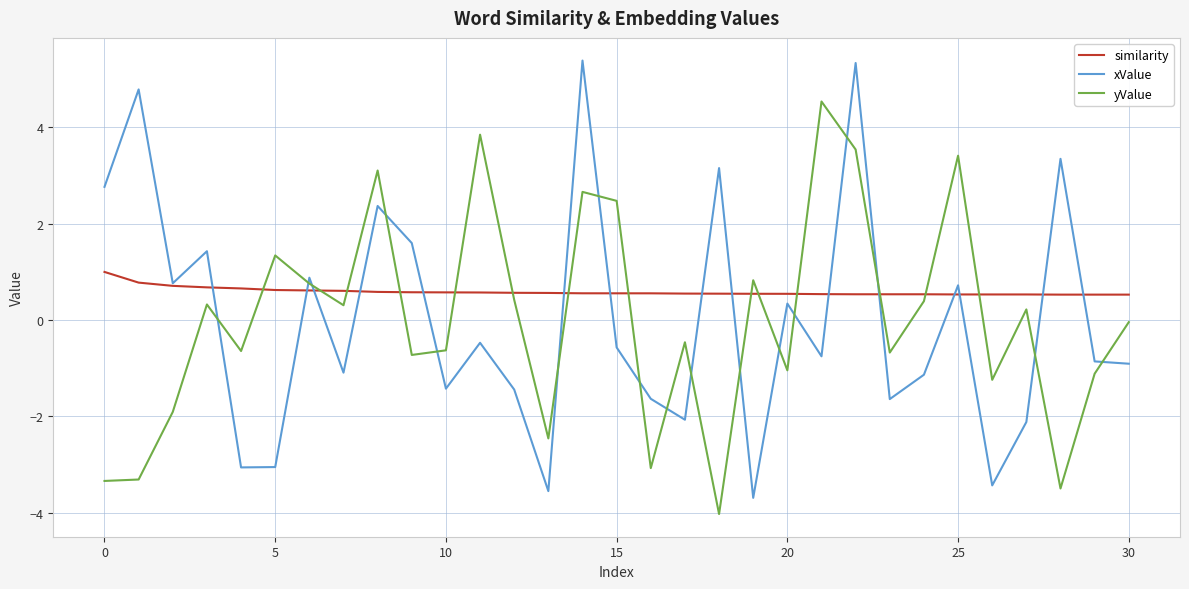

What is the highest value of the xValue series?

5.4